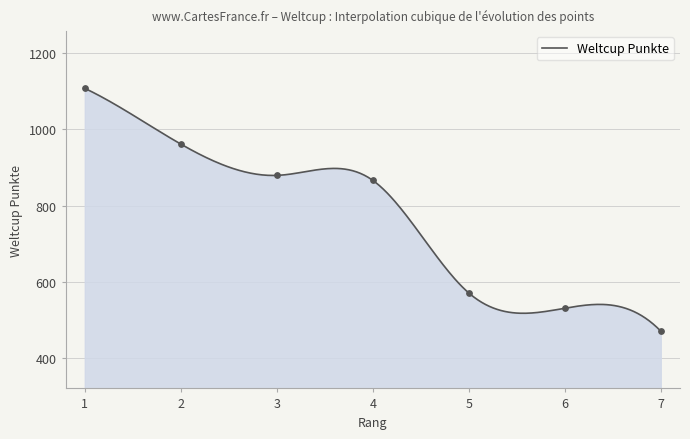

What is the change in value from 4 to 5?

-295